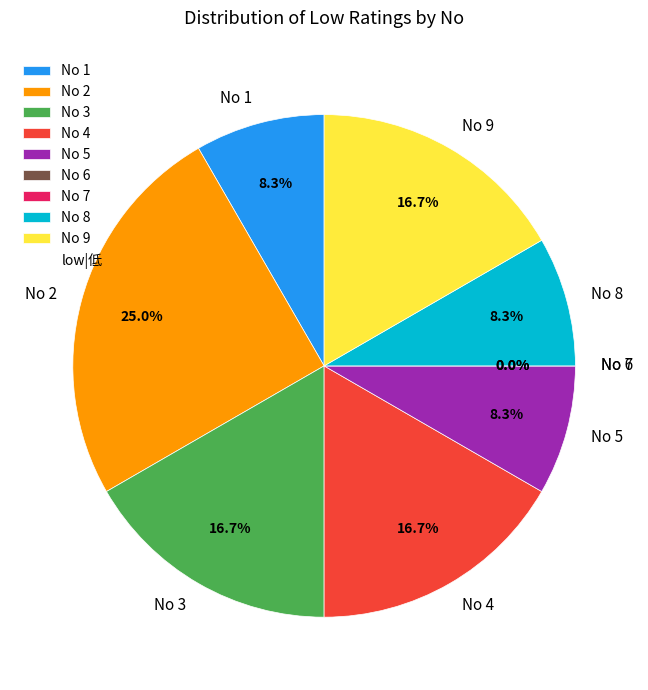

What is the largest slice in the pie chart?

2